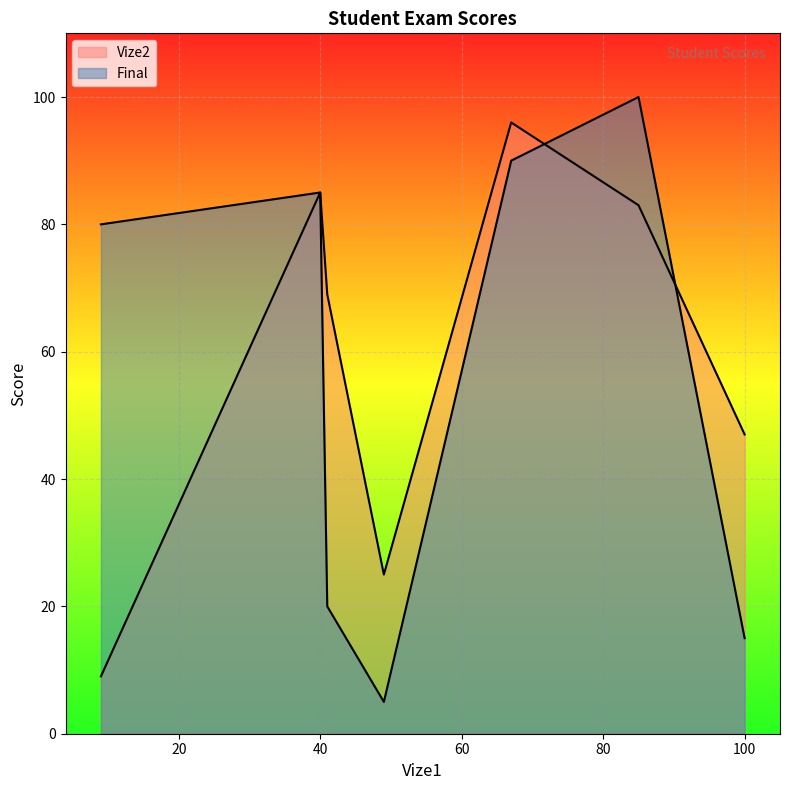

After their last crossing, which series has the higher values: Final or Vize2?

Vize2